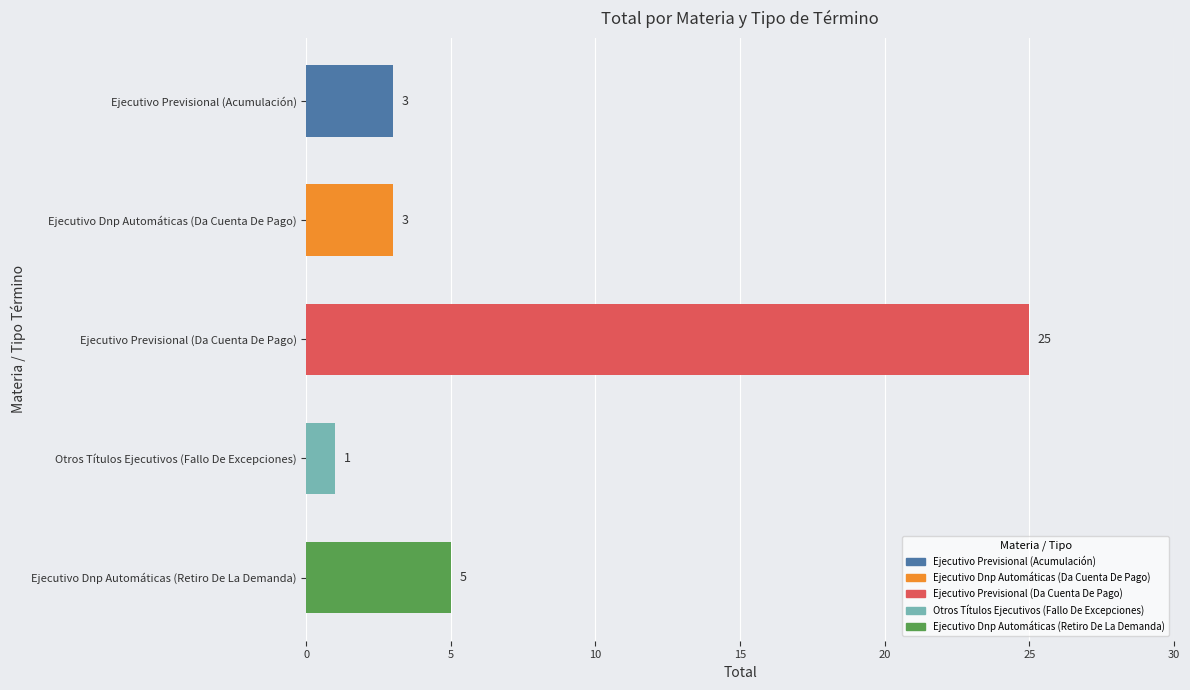

The chart shows a value of 3 at Ejecutivo Previsional (Acumulación). True or false?

True